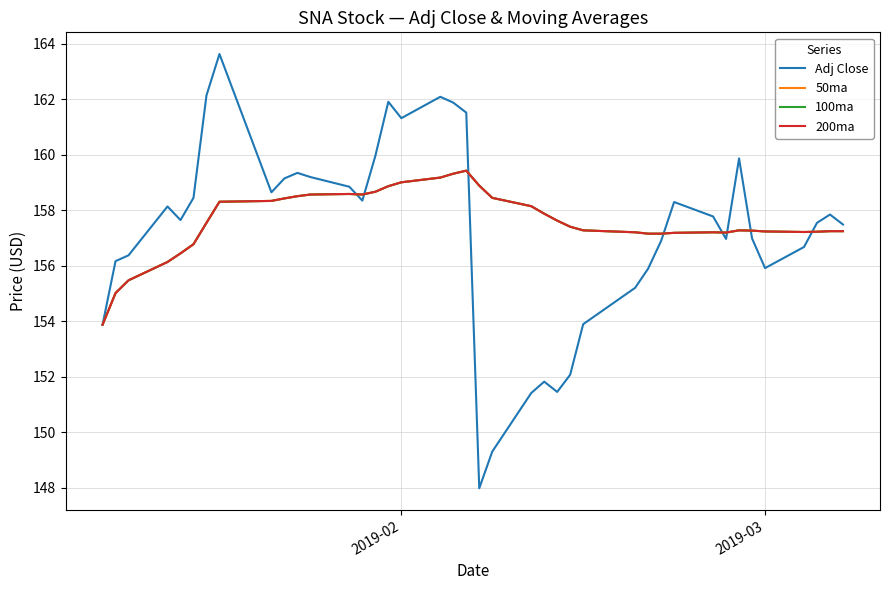

Is this an area chart (filled region under the line)?

No